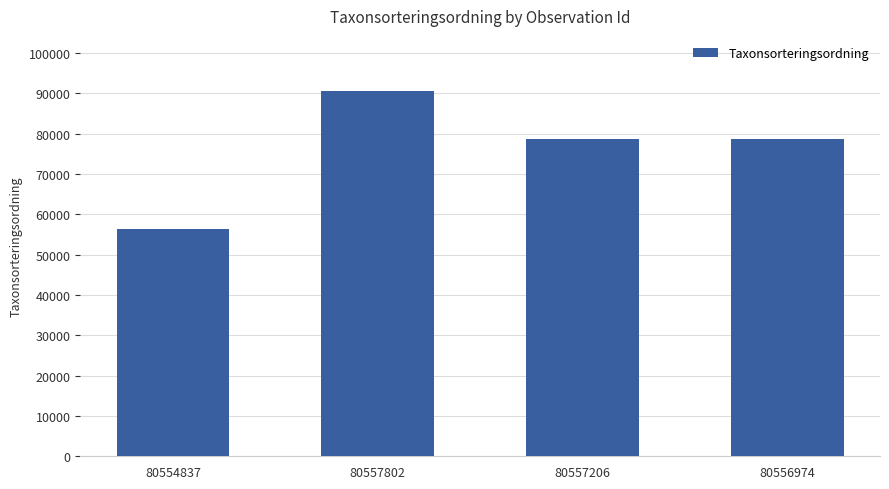

At which category does the chart reach its peak across all series?

80557802